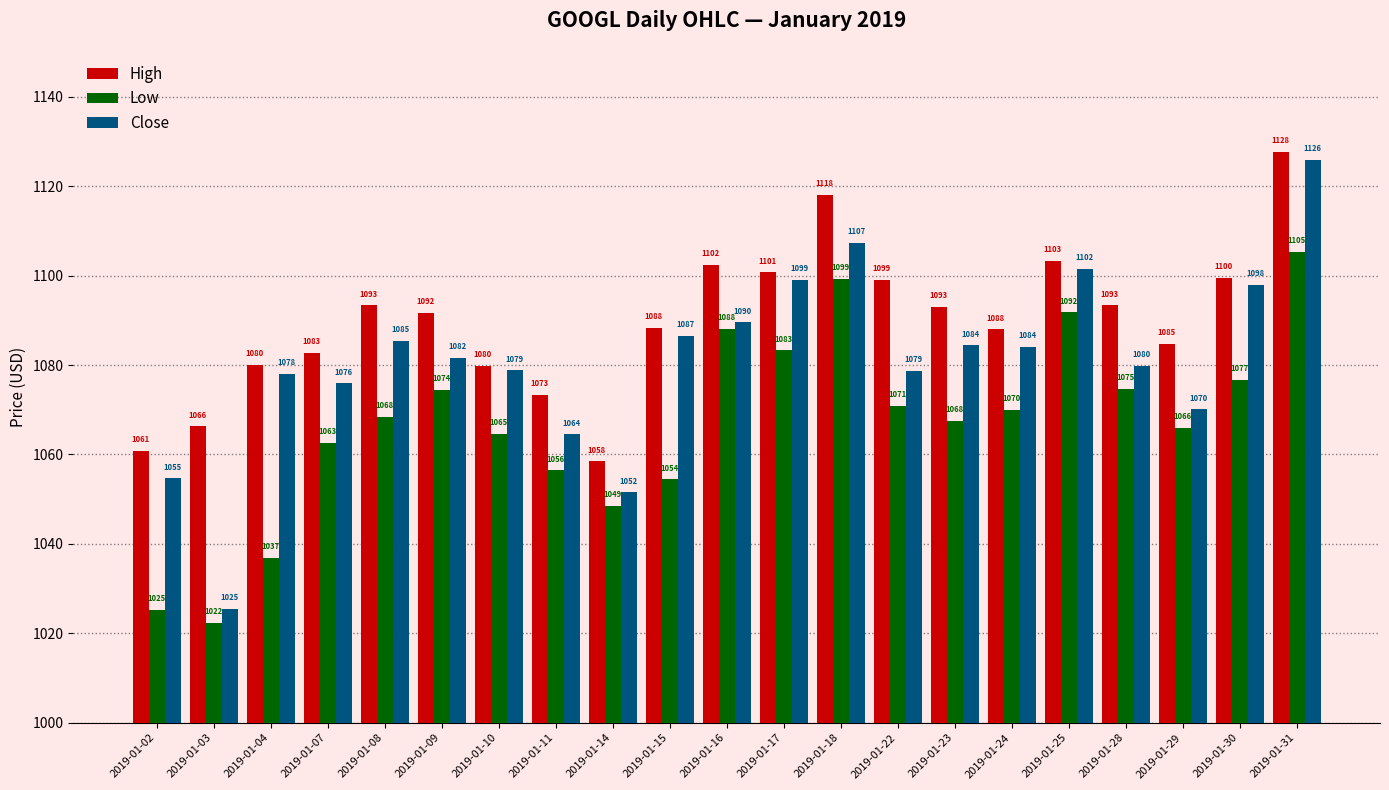

Which label corresponds to the smallest value in the chart?

2019-01-03